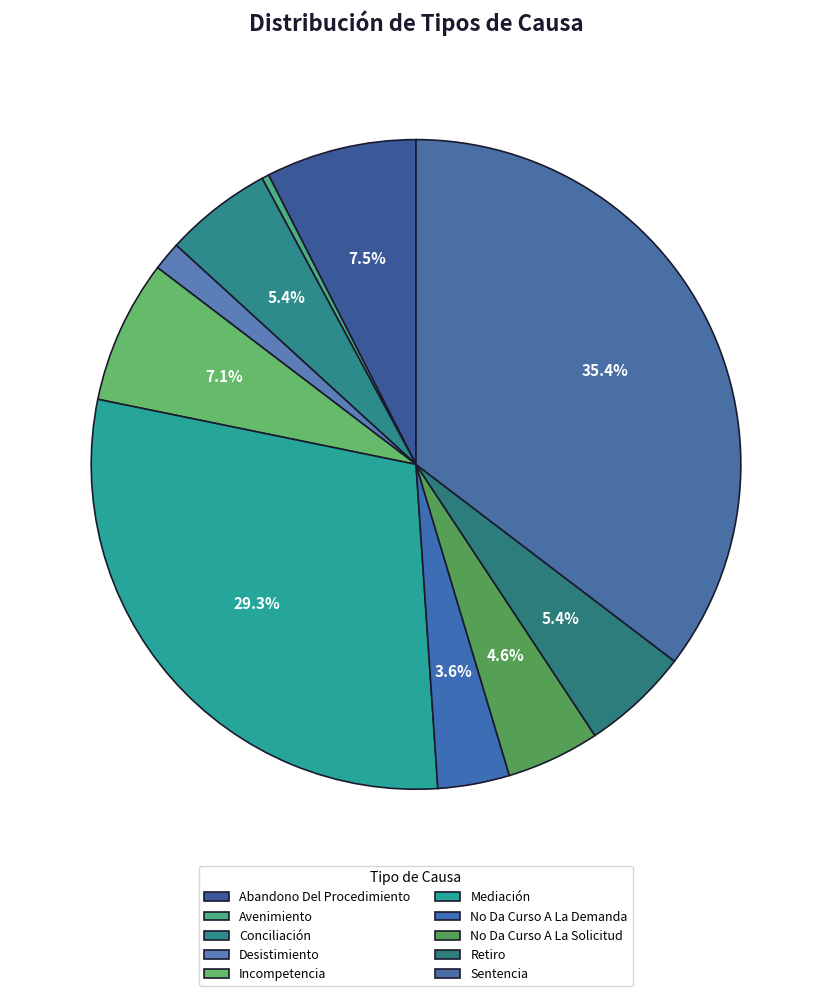

True or false: Conciliación accounts for 1% of the total.

False